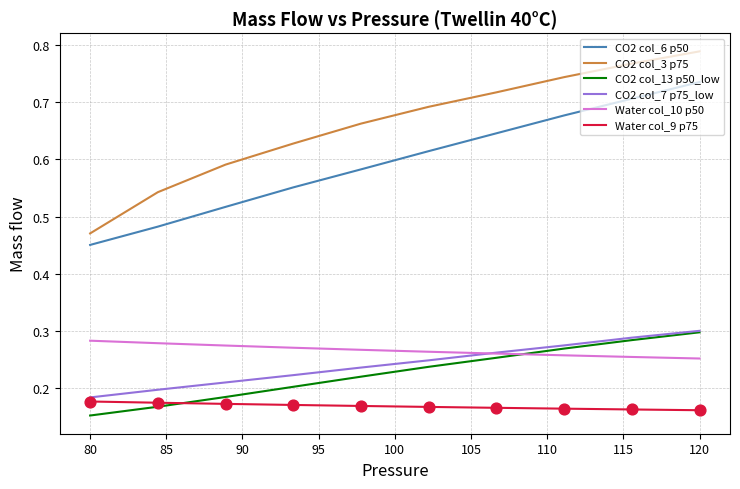

Which series has the largest total across all categories?

CO2 col_3 p75